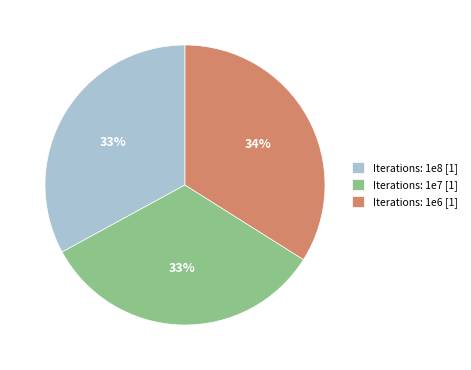

Is it true that Iterations: 1e6 [1] is 34% of the pie?

True